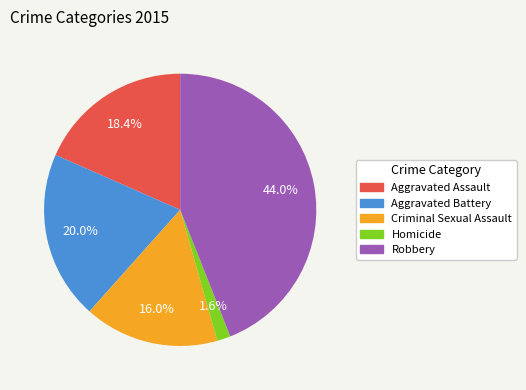

How many slices are in this pie chart?

5